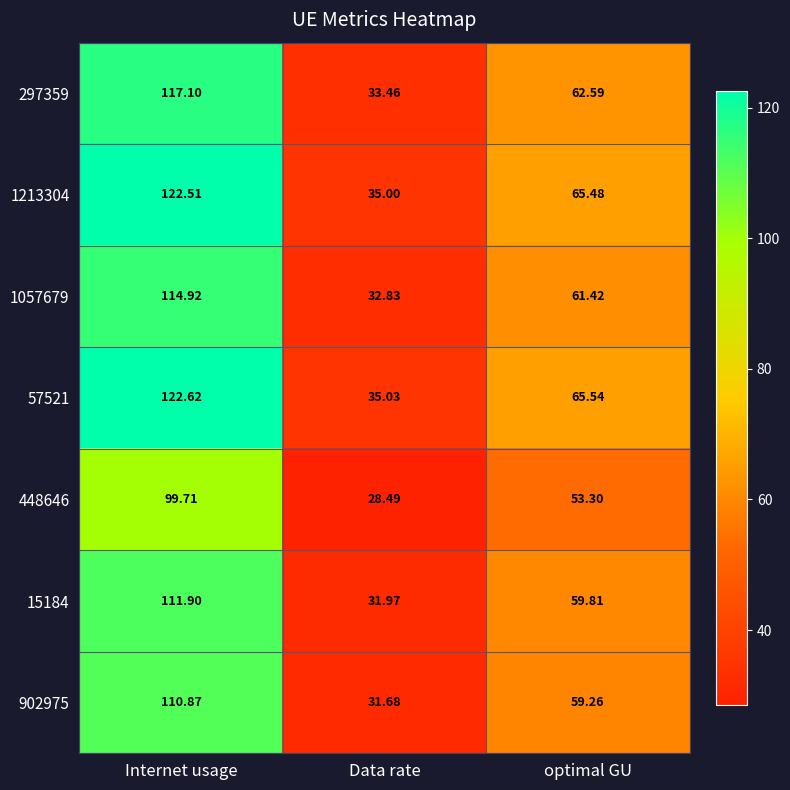

List the labels in order of 297359 value, smallest first.

Data rate, optimal GU, Internet usage